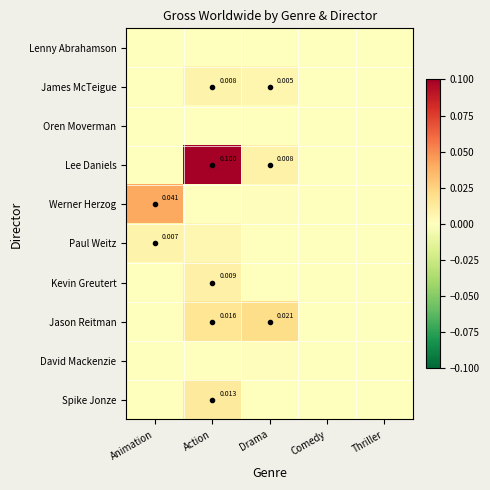

Which series has the largest total across all categories?

Lee Daniels